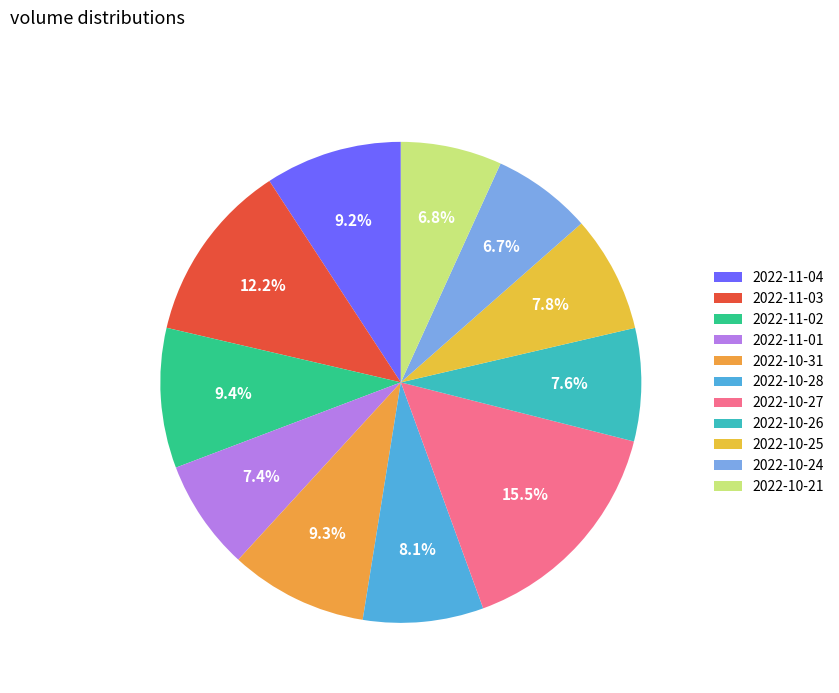

Count the number of slices in the pie.

11